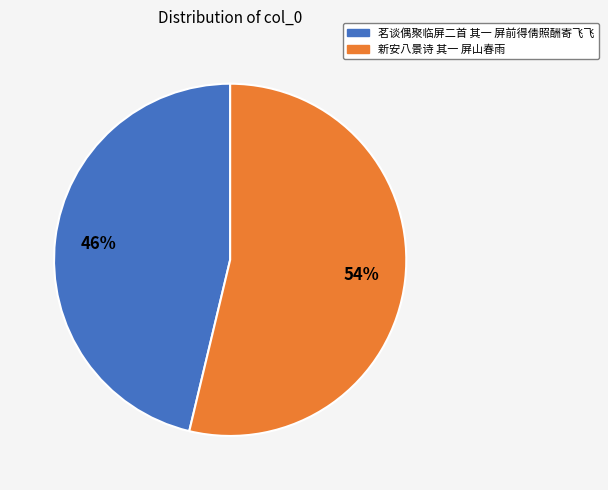

Does 茗谈偶聚临屏二首 其一 屏前得倩照酬寄飞飞 represent more than half of the total?

No